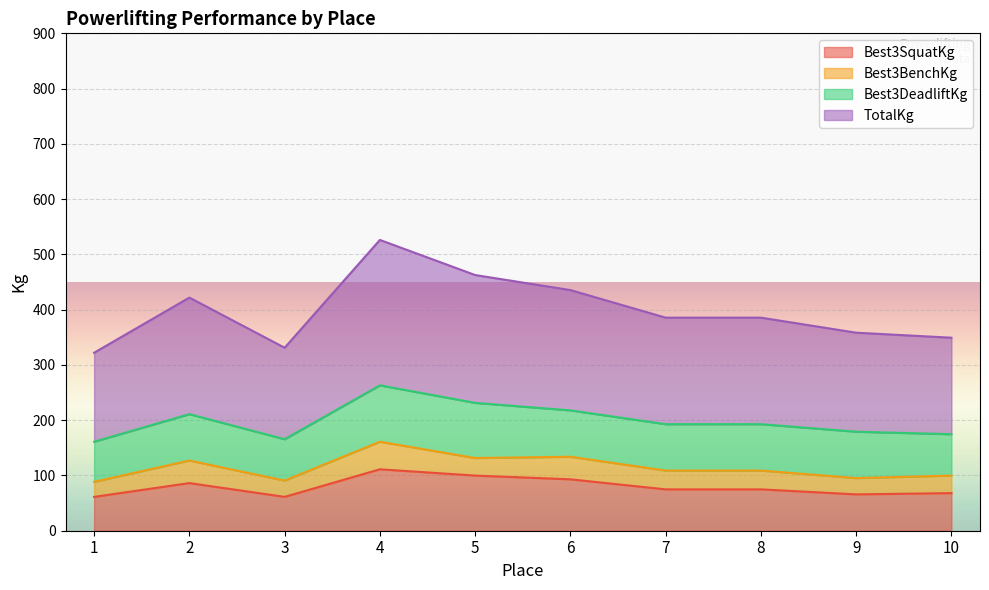

How many data points in TotalKg are less than 385?

4